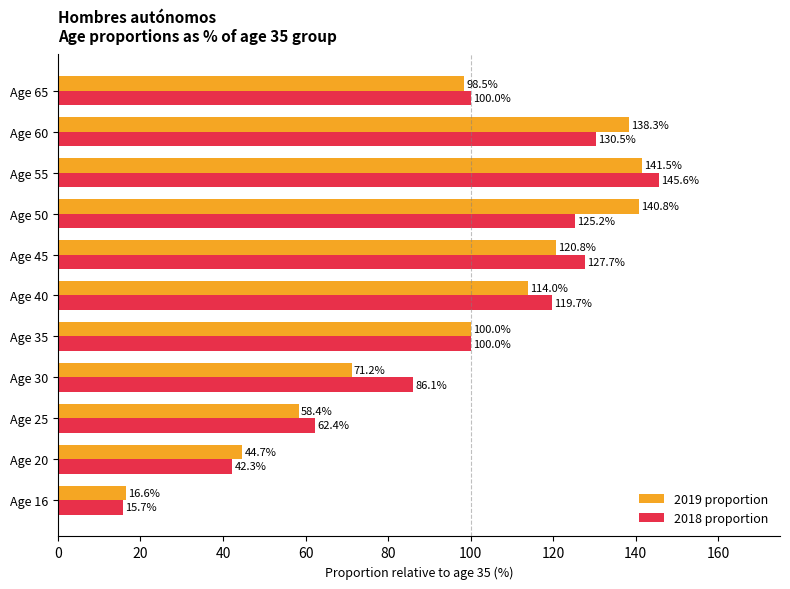

Count the number of data series in this chart.

2